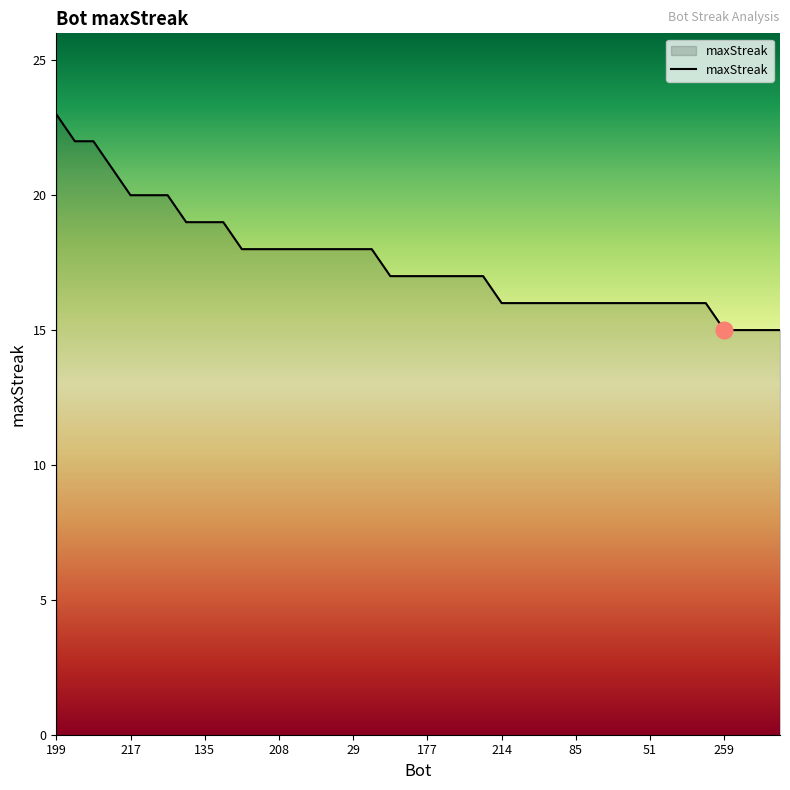

What is the difference between the maximum and minimum values?

8